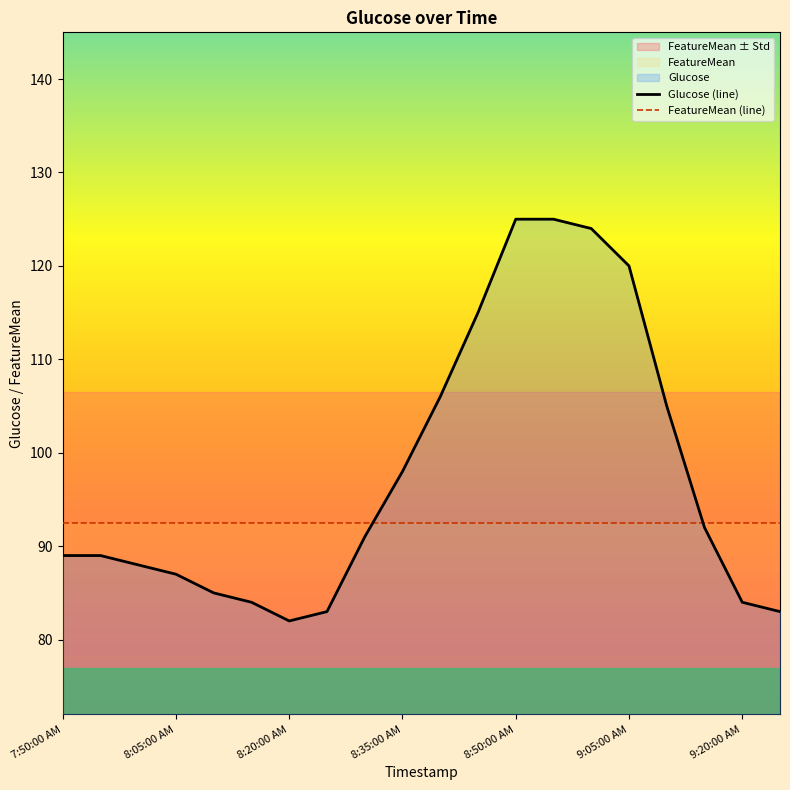

Does the chart display data point markers on the line(s)?

No